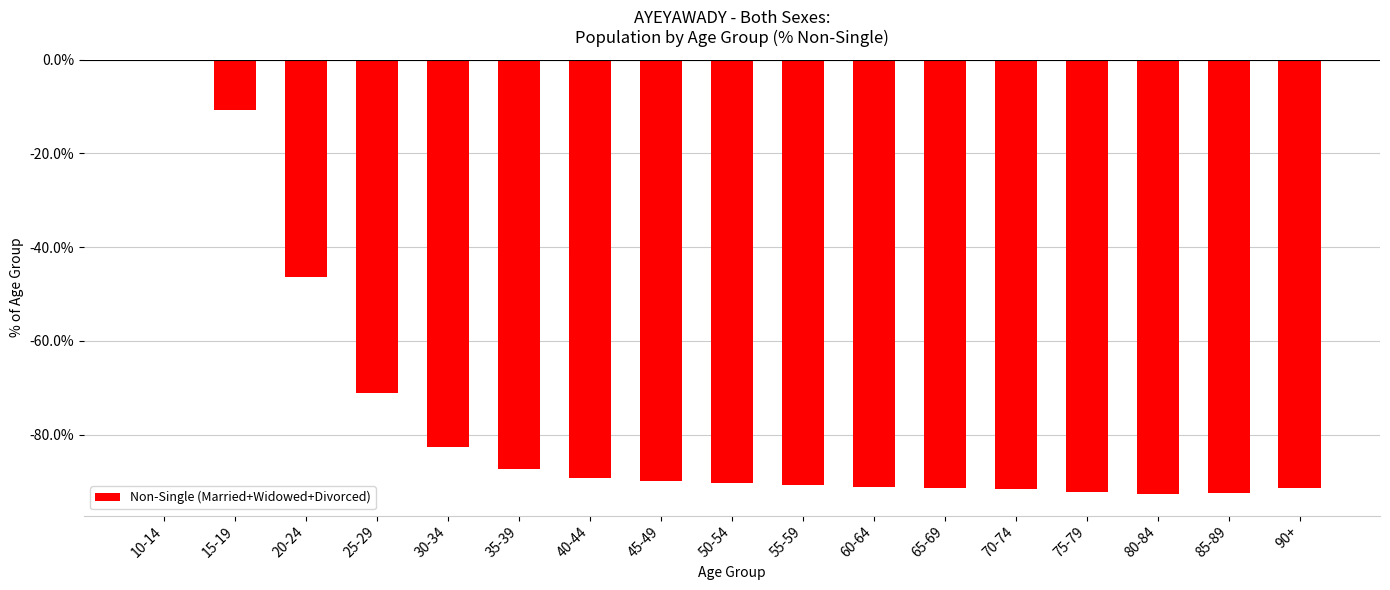

Which category has the highest value across all series?

10-14